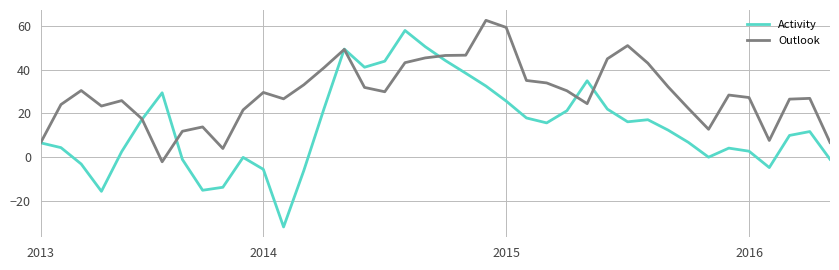

Which series has the largest range (max minus min)?

Activity